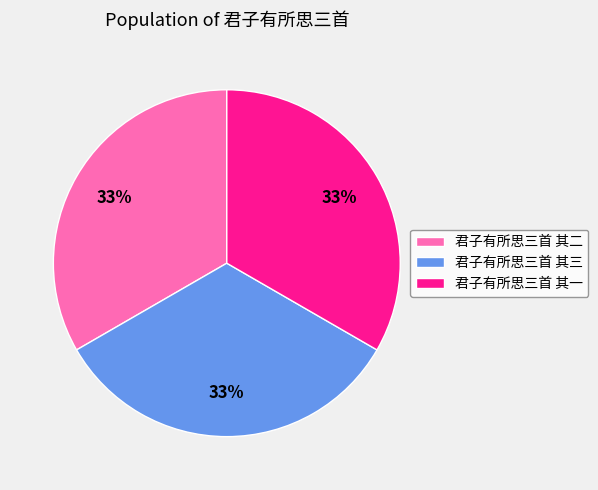

To the nearest percent, what is the combined percentage of 君子有所思三首 其二 and 君子有所思三首 其三?

67%